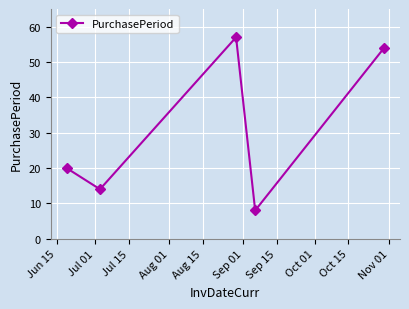

What is the value of the 4th point from the left?

8